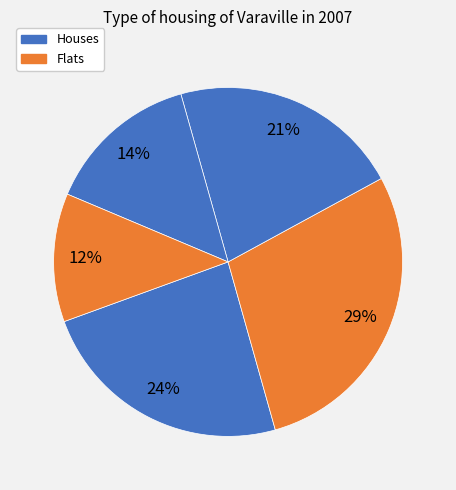

Is there a majority slice in this chart?

No